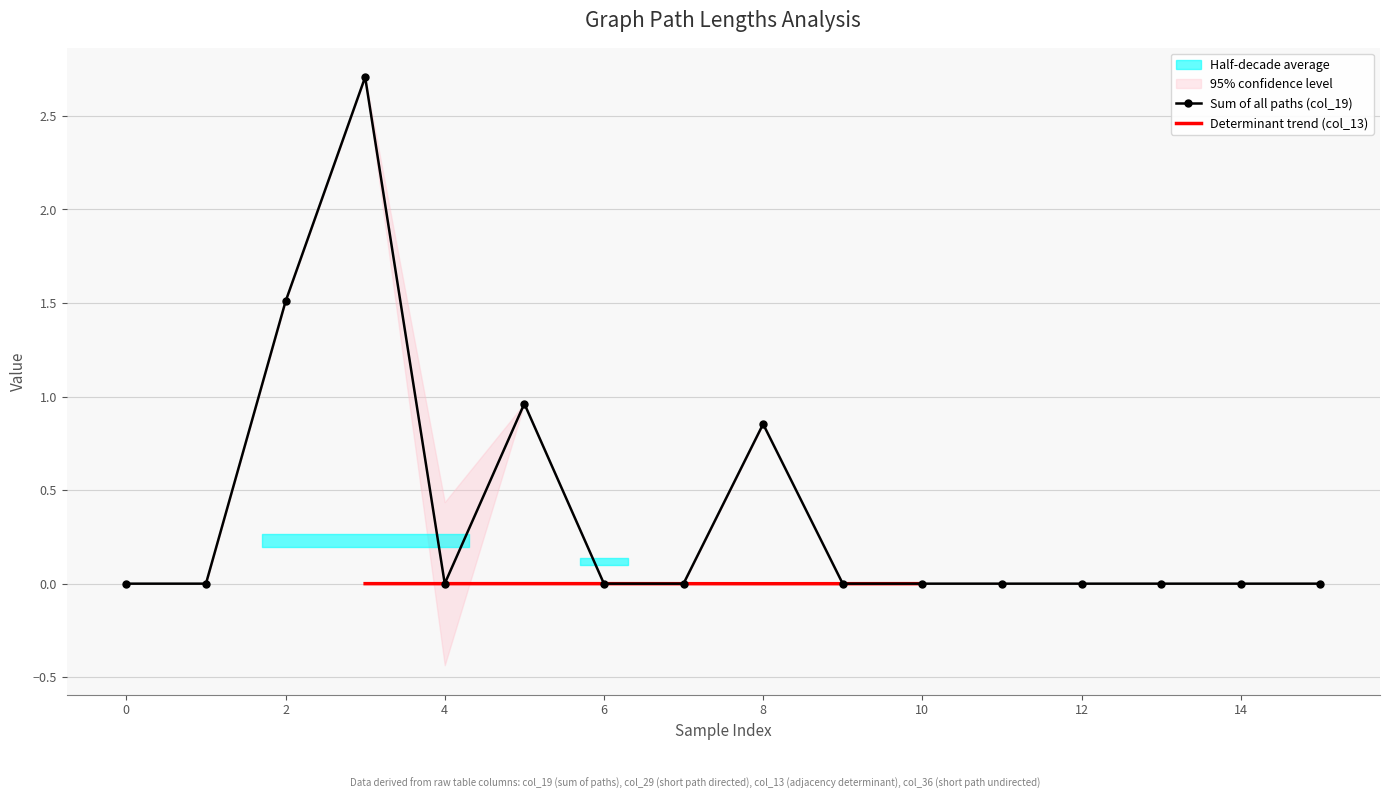

At how many categories does at least one series exceed 1?

2